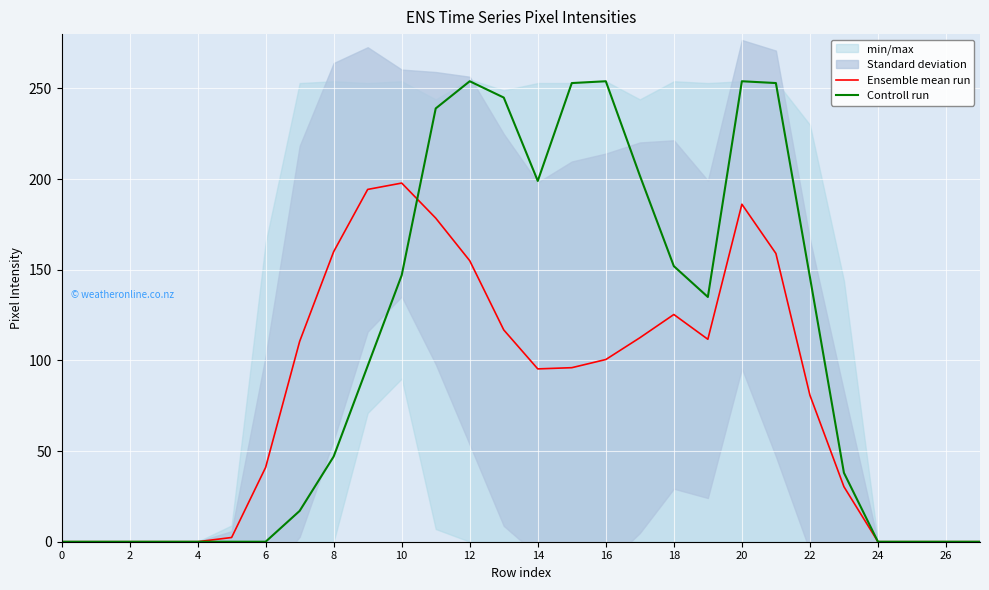

The value of Controll run at 24 is 0.0. True or false?

True